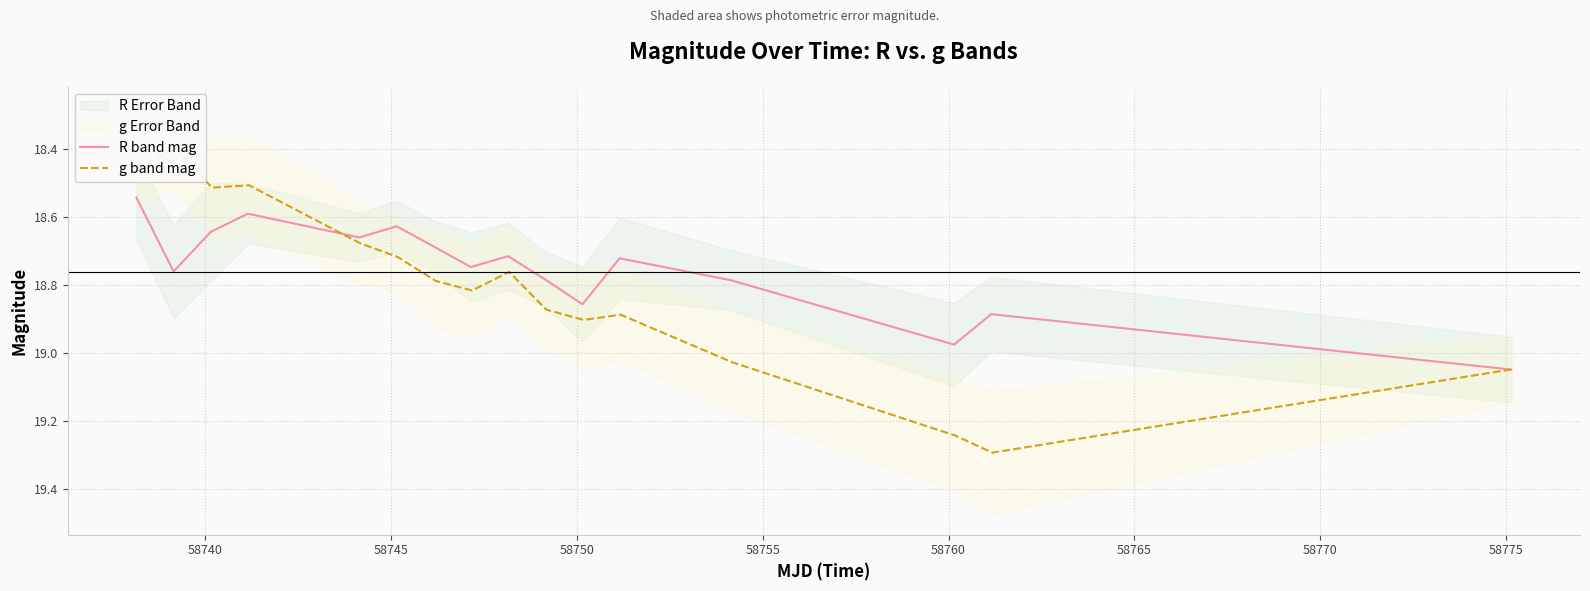

The value of g band mag at 15 is 9.0. True or false?

False